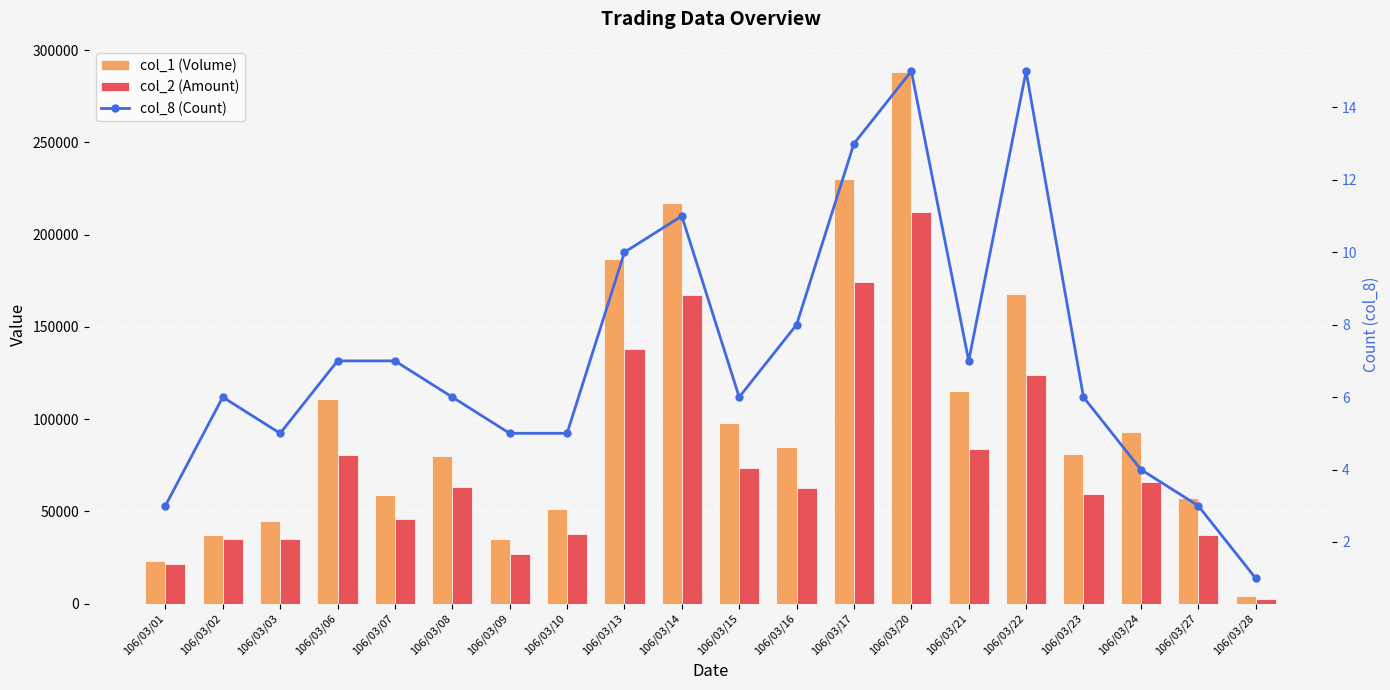

What is the difference between the second highest and minimum values in the col_8 (Count) series?

14